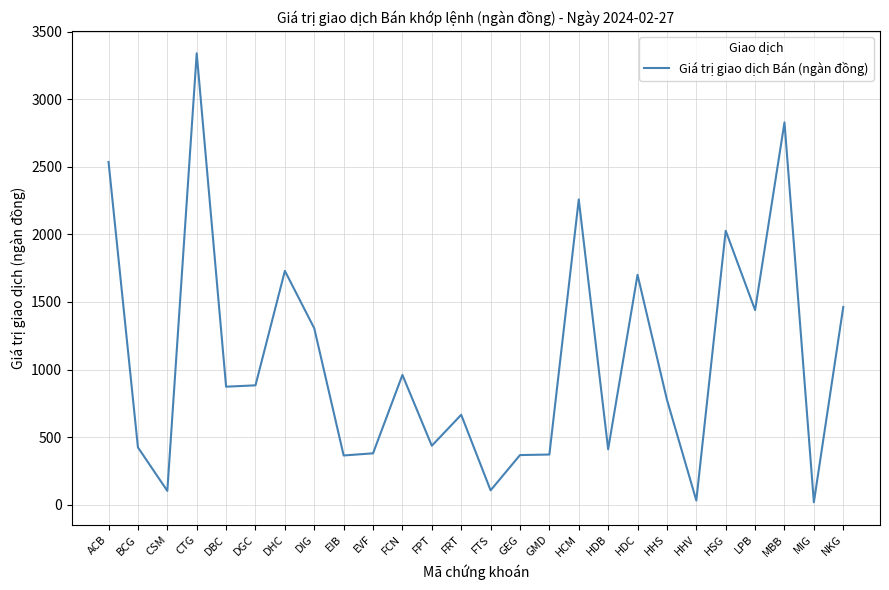

The chart shows a value of 106 at FTS. True or false?

True